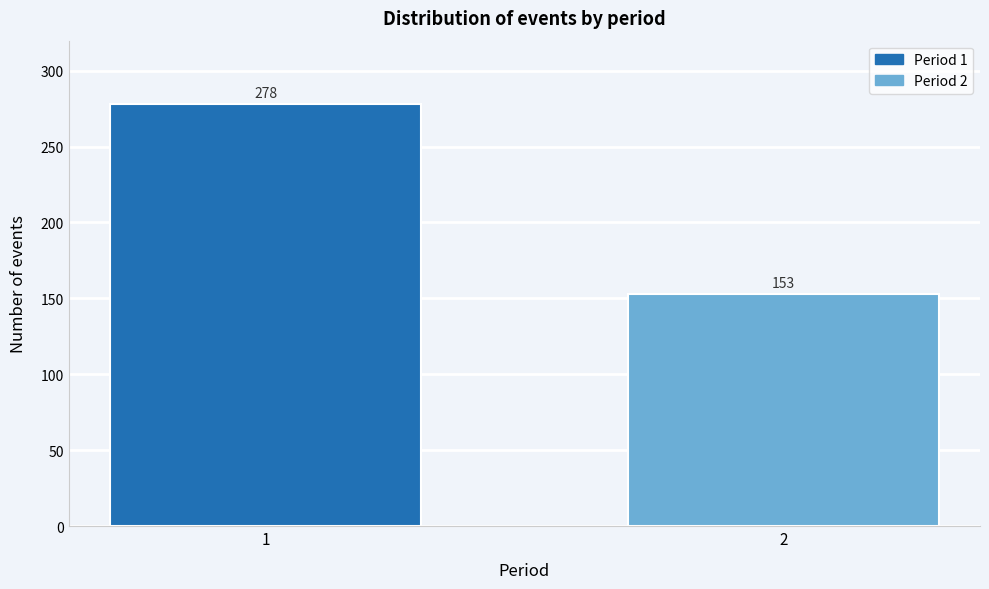

Reading right to left, what are all the values shown in this chart?

2=153	1=278